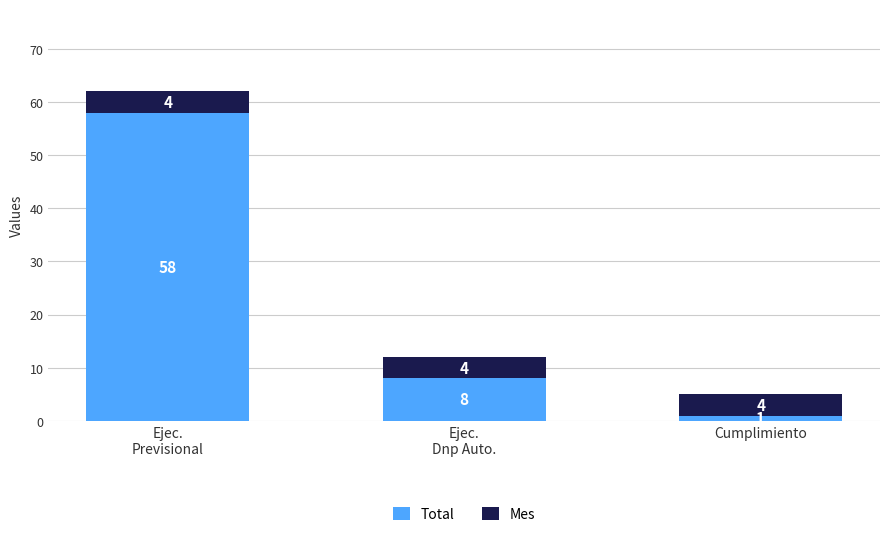

Count the Total values in the range 1 to 58.

3